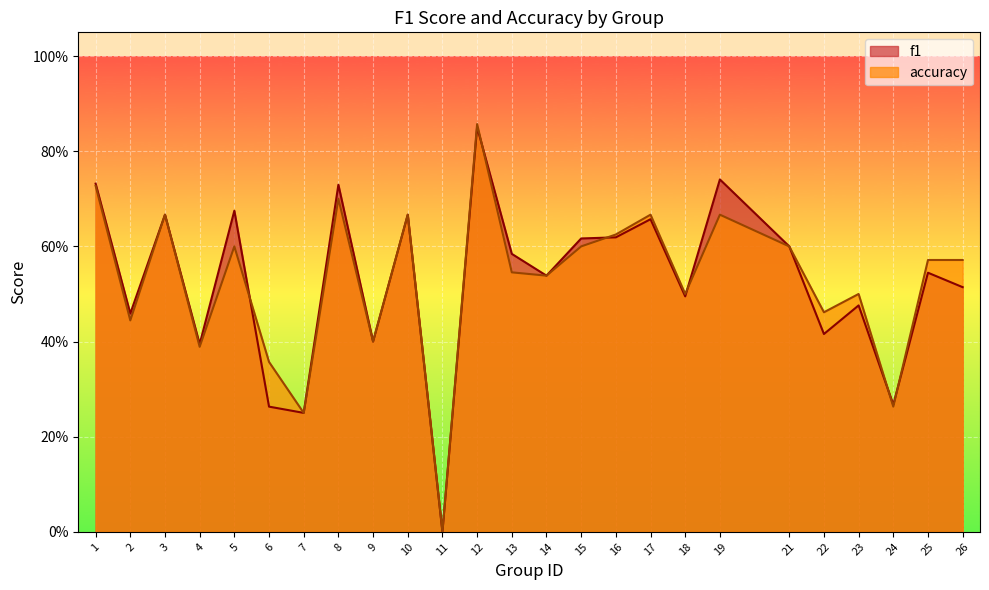

At which label does f1 reach its peak?

12